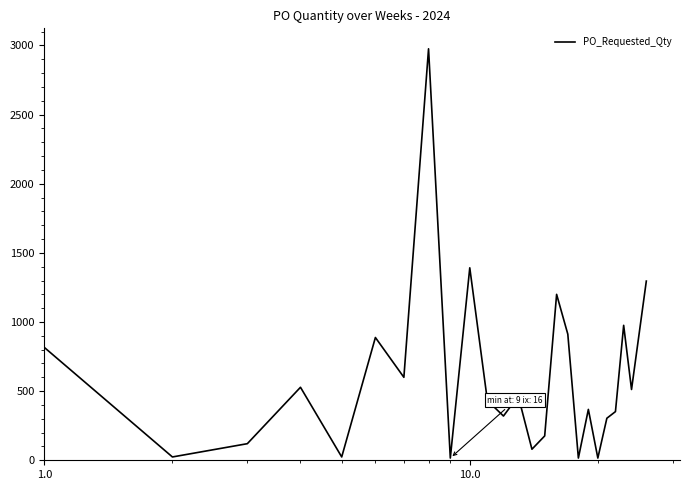

What is the maximum value shown in the chart?

2976